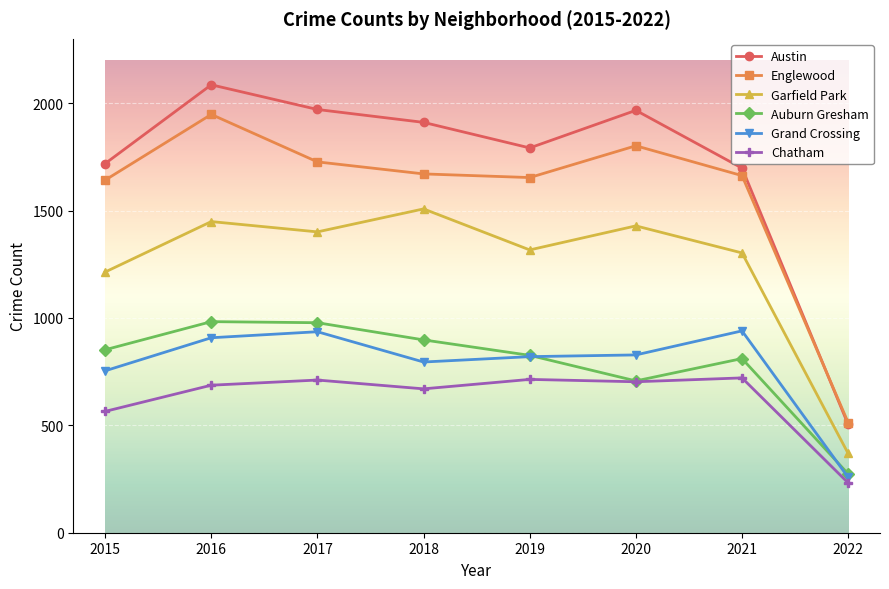

What is the difference between the highest and lowest values at 2020?

1264